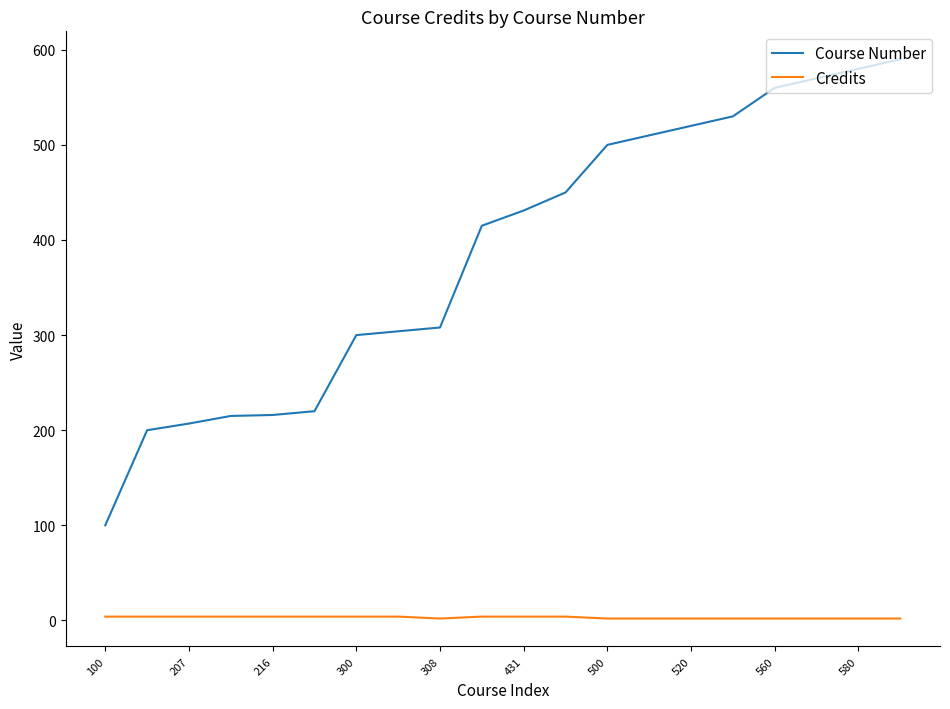

What are all the series names shown in the legend?

Course Number, Credits